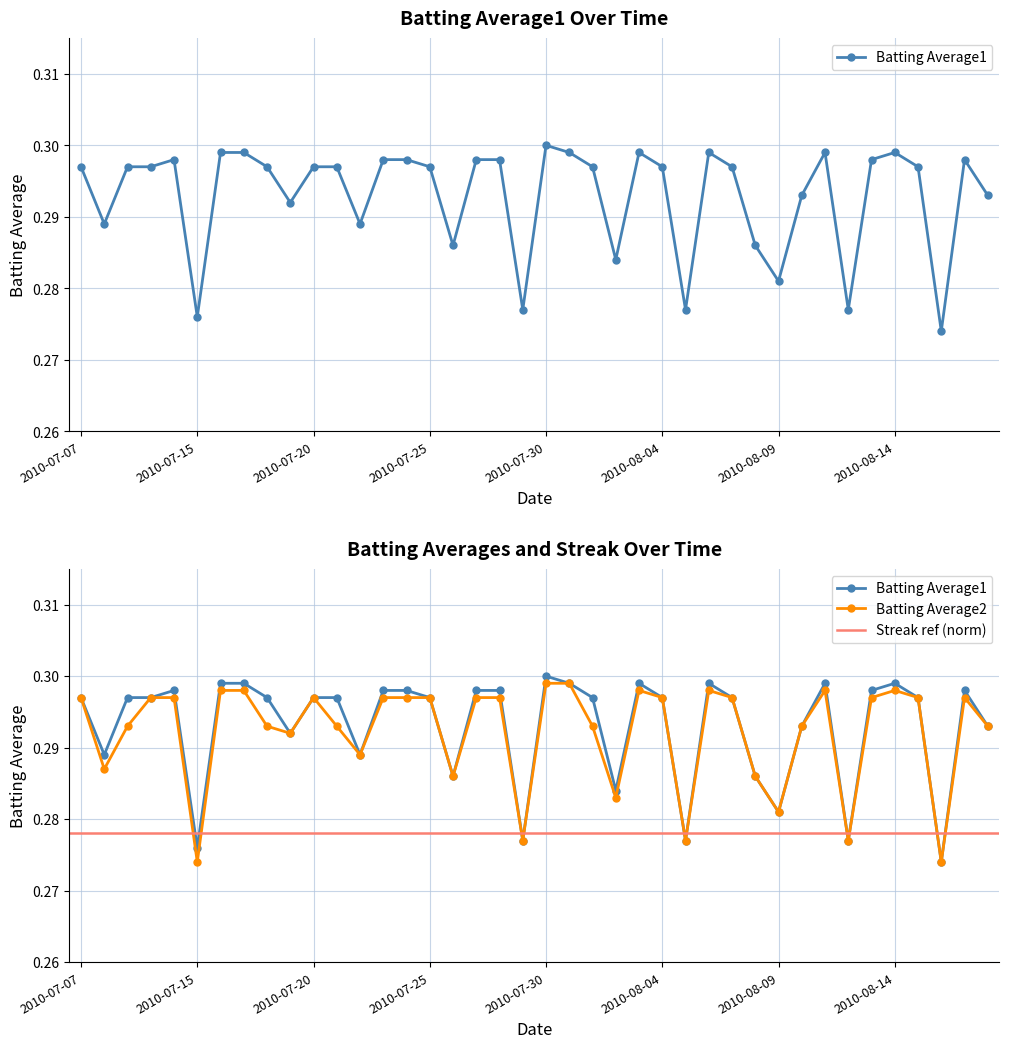

True or false: Batting Average2 has more than 2 interior local peaks.

True